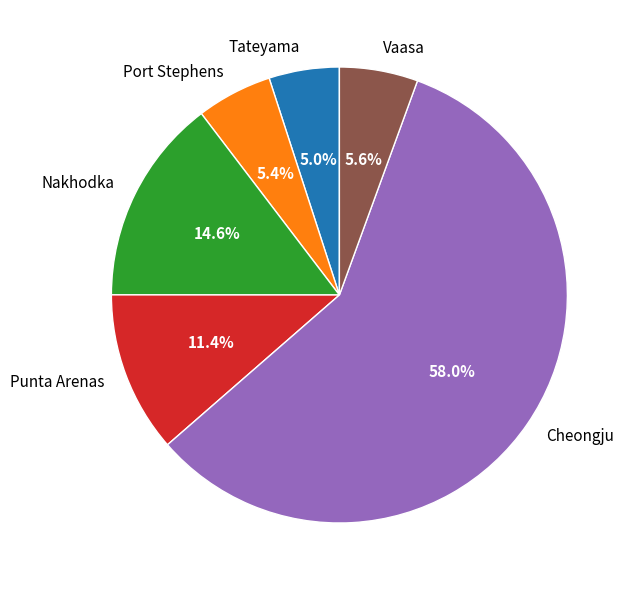

Which has a higher value, Tateyama or Punta Arenas?

Punta Arenas